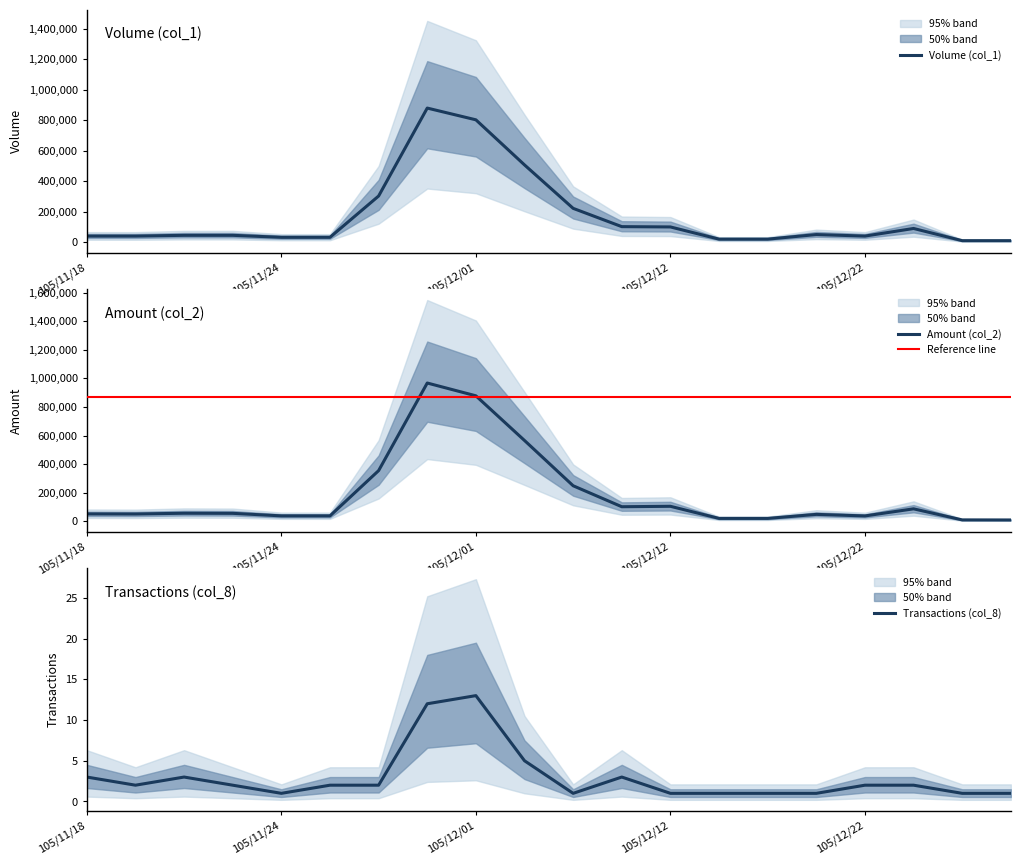

Where is Amount (col_2) nearest to the value 488240?

105/12/02